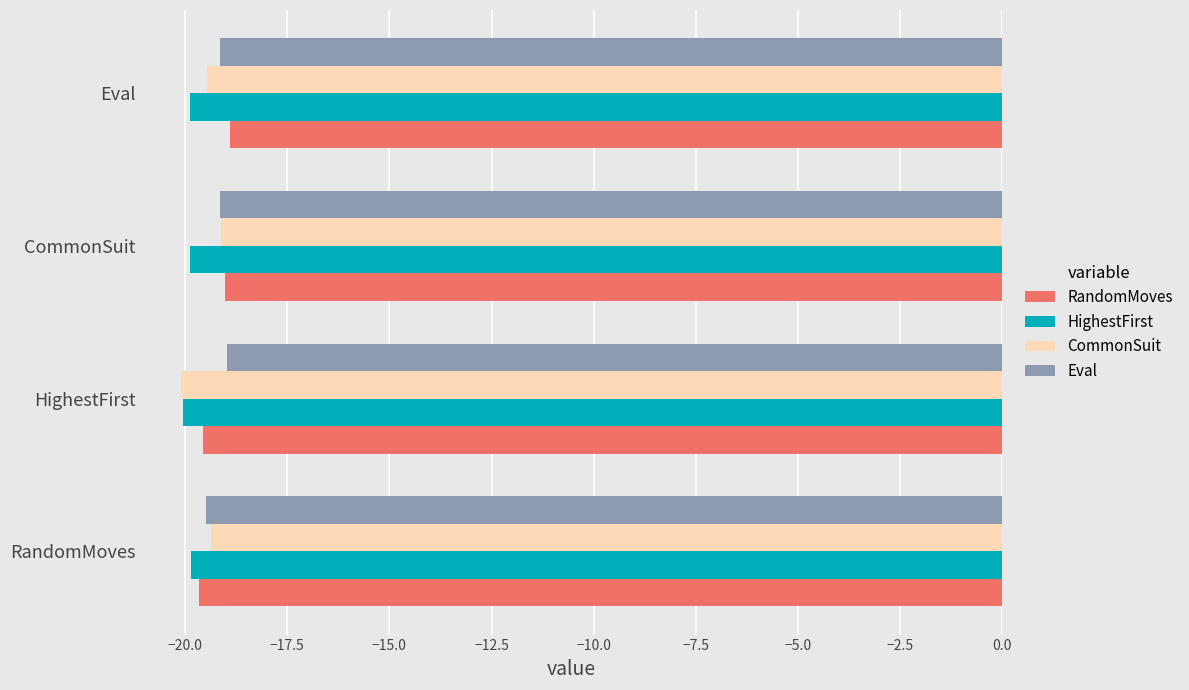

What is the greatest value displayed?

-18.9